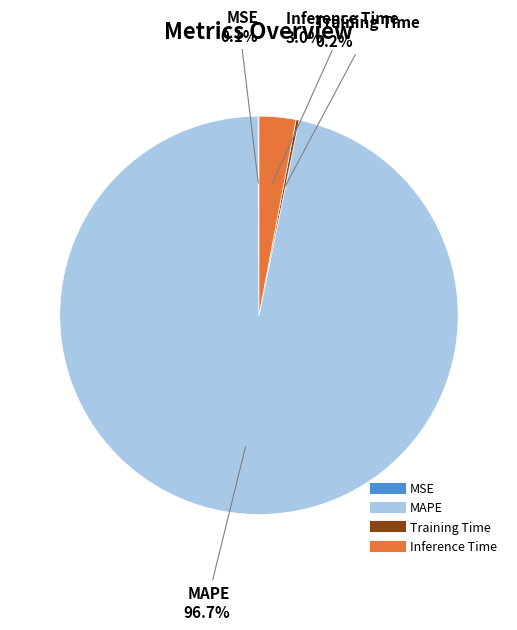

Which slice is the largest?

MAPE